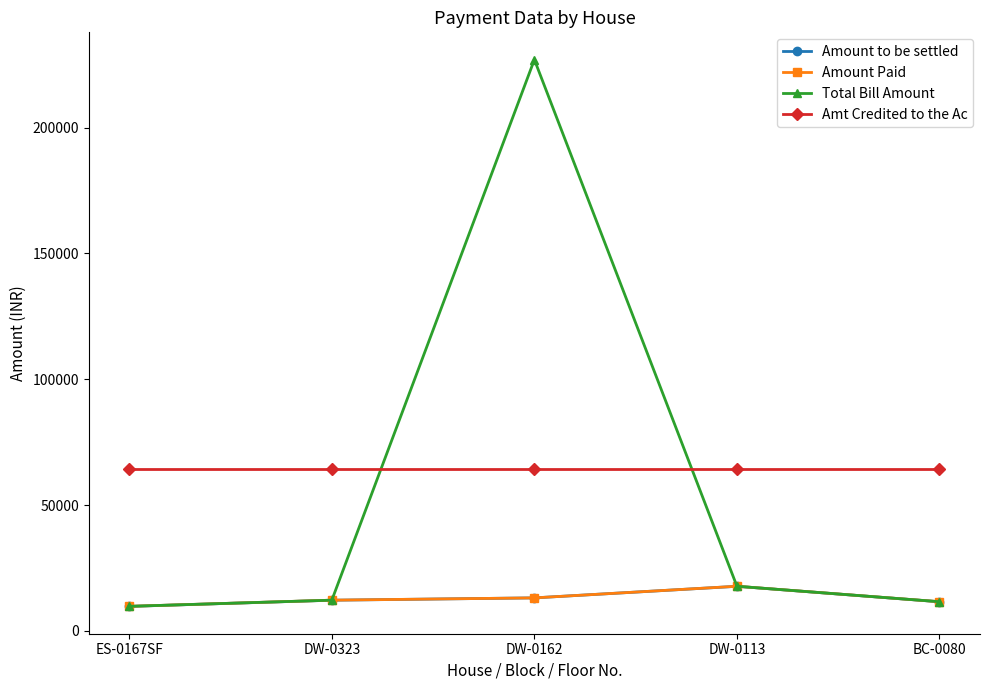

What are all the series names shown in the legend?

Amount to be settled, Amount Paid, Total Bill Amount, Amt Credited to the Ac